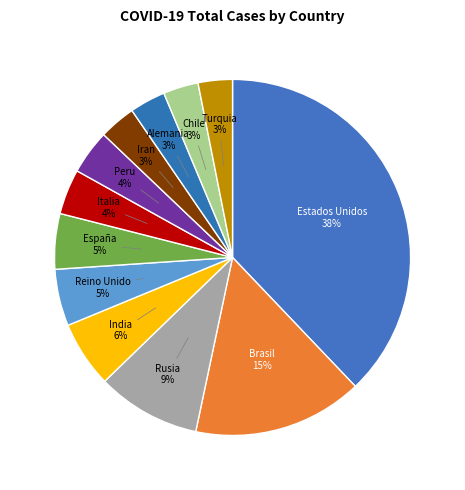

Count the number of slices in the pie.

12